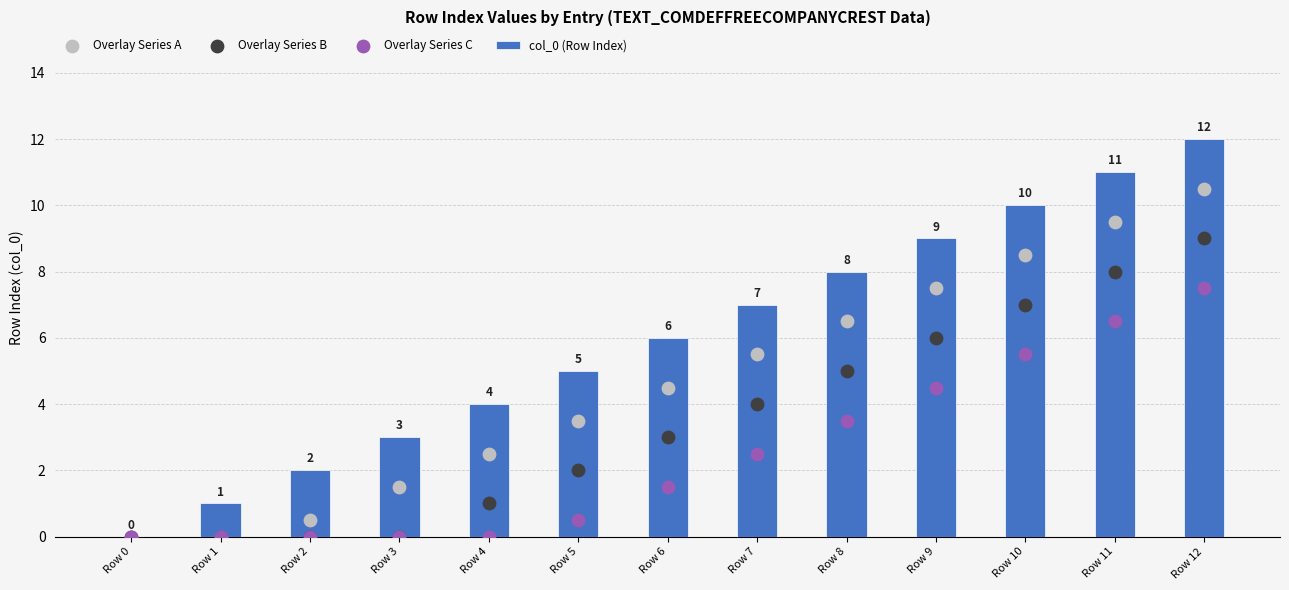

Which series reaches the minimum Y coordinate?

col_0 (Row Index)